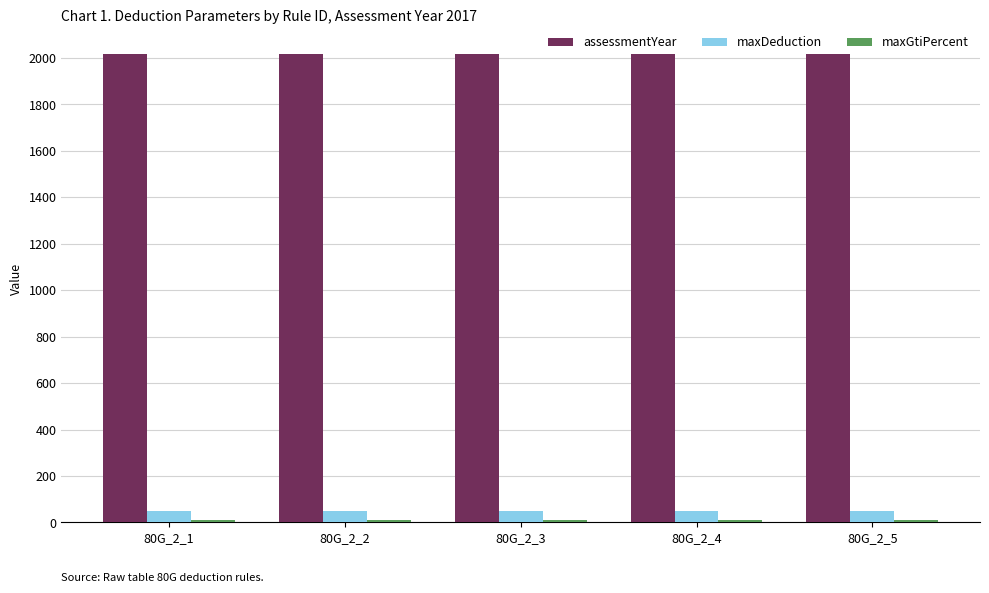

At how many categories does at least one series exceed 1264?

5